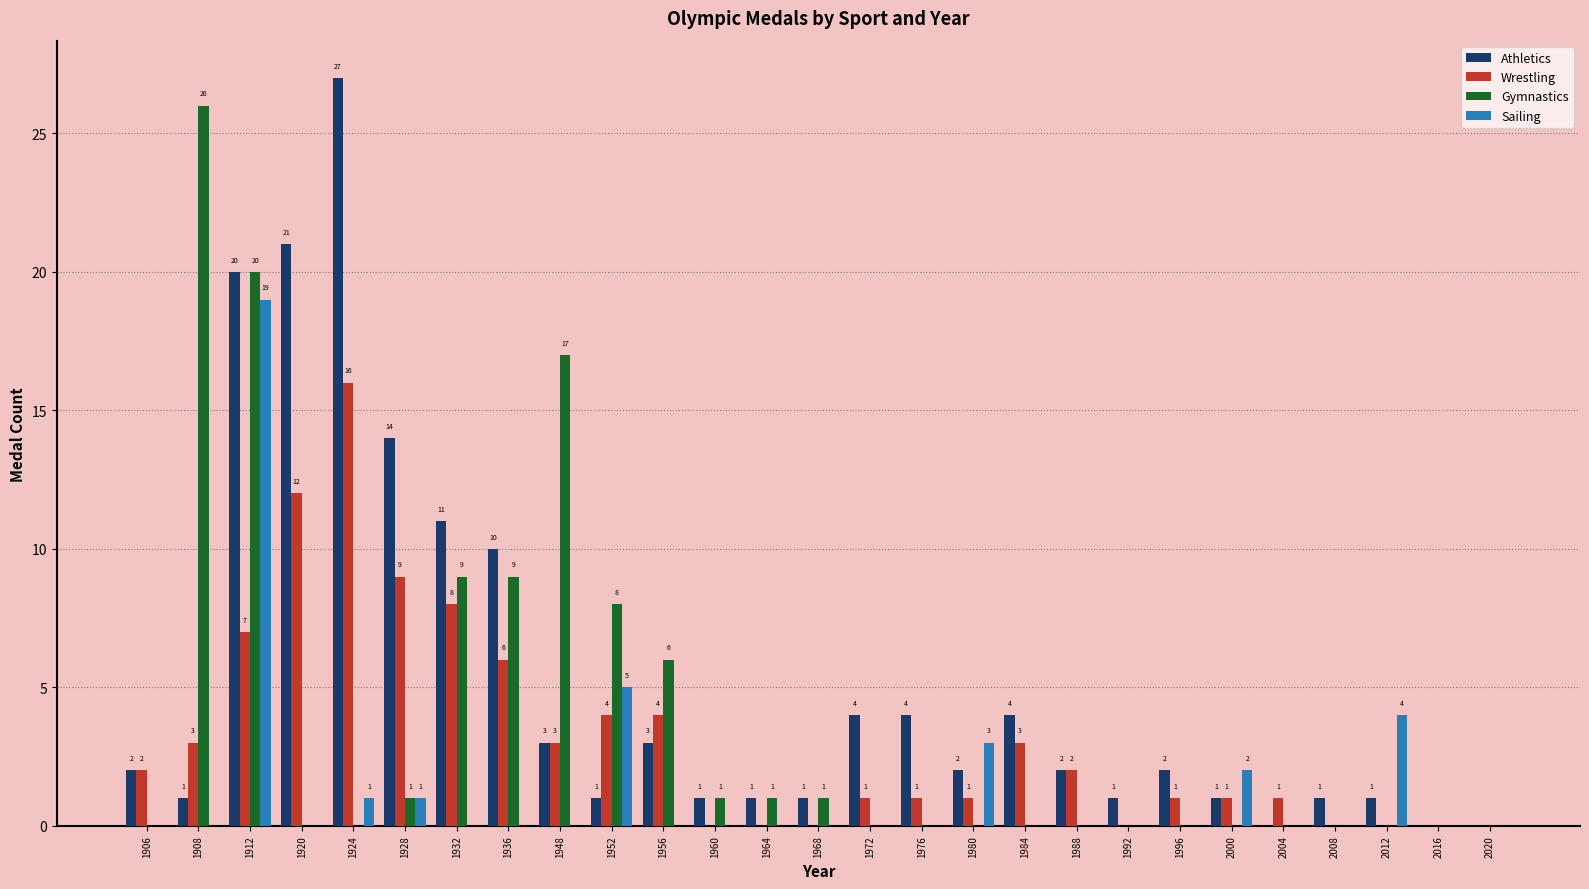

At which label is Sailing closest to 9?

1952